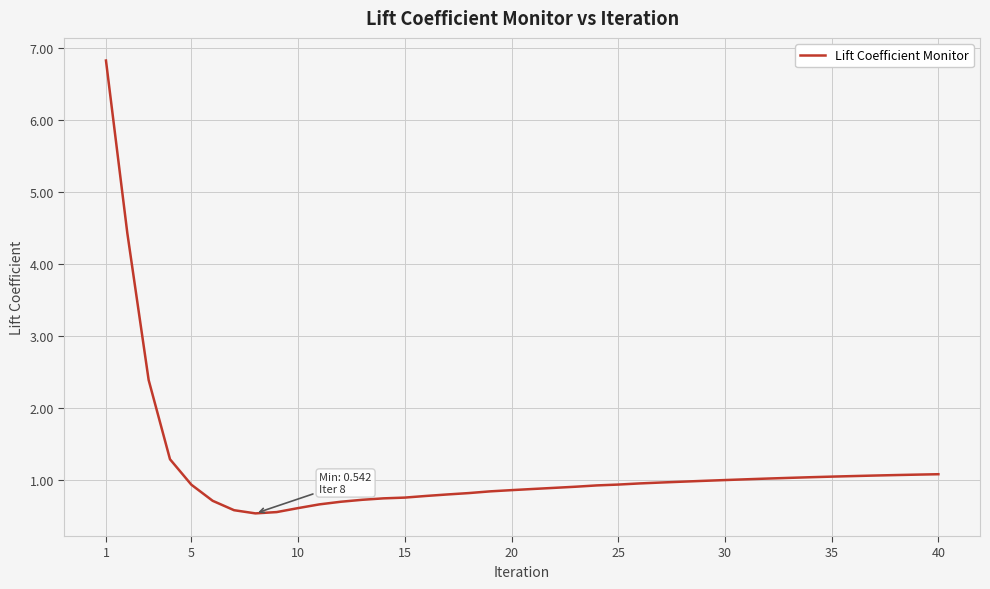

What is the difference between the maximum and minimum values?

6.3